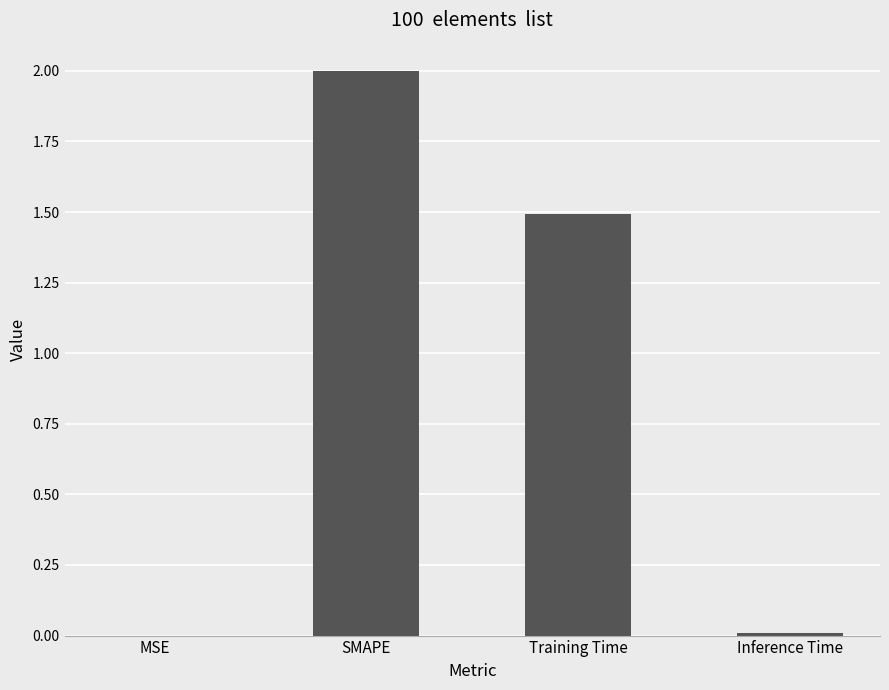

What is the maximum value shown in the chart?

2.0